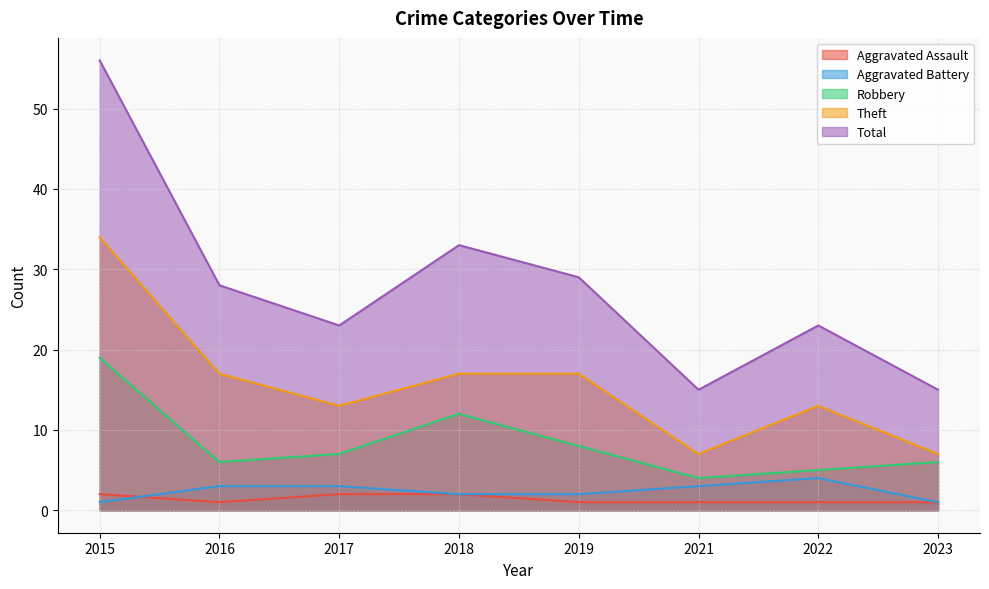

How many interior local valleys does the Total series have?

2